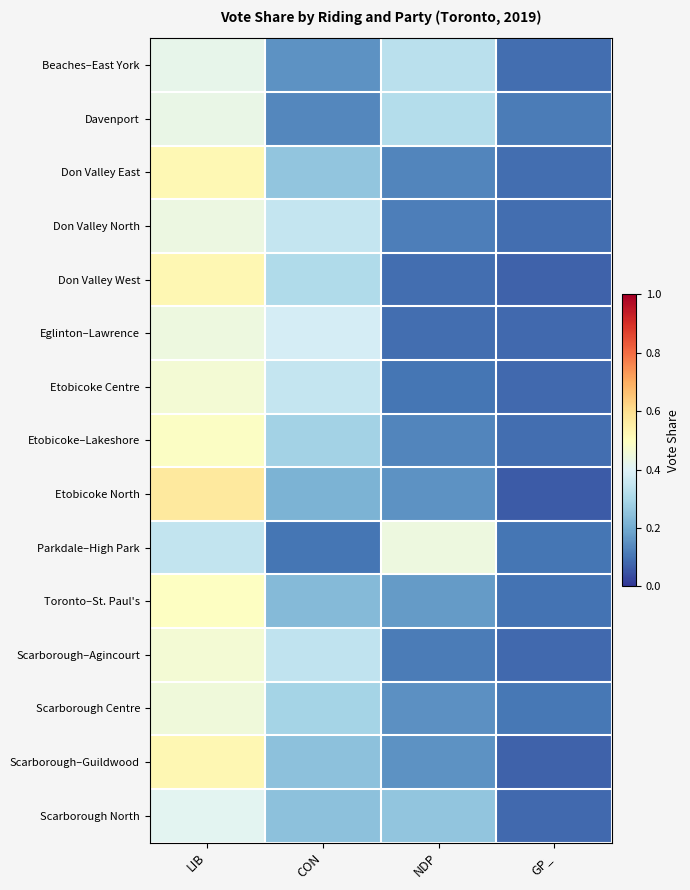

What is the total value across all series at CON?

3.9